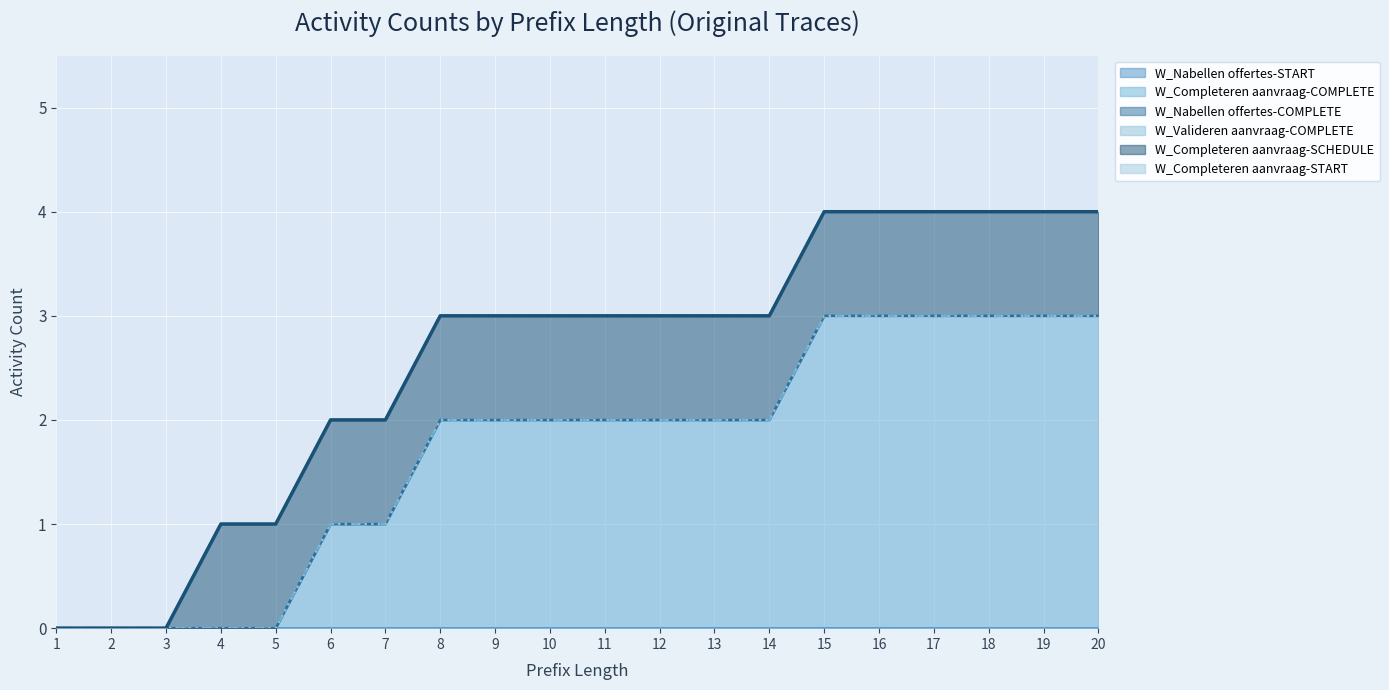

True or false: W_Nabellen offertes-START and W_Completeren aanvraag-SCHEDULE cross at least once.

False